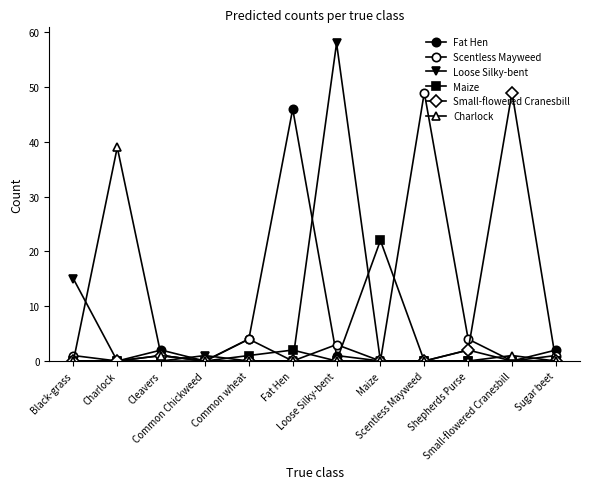

Which series has the largest range (max minus min)?

Loose Silky-bent